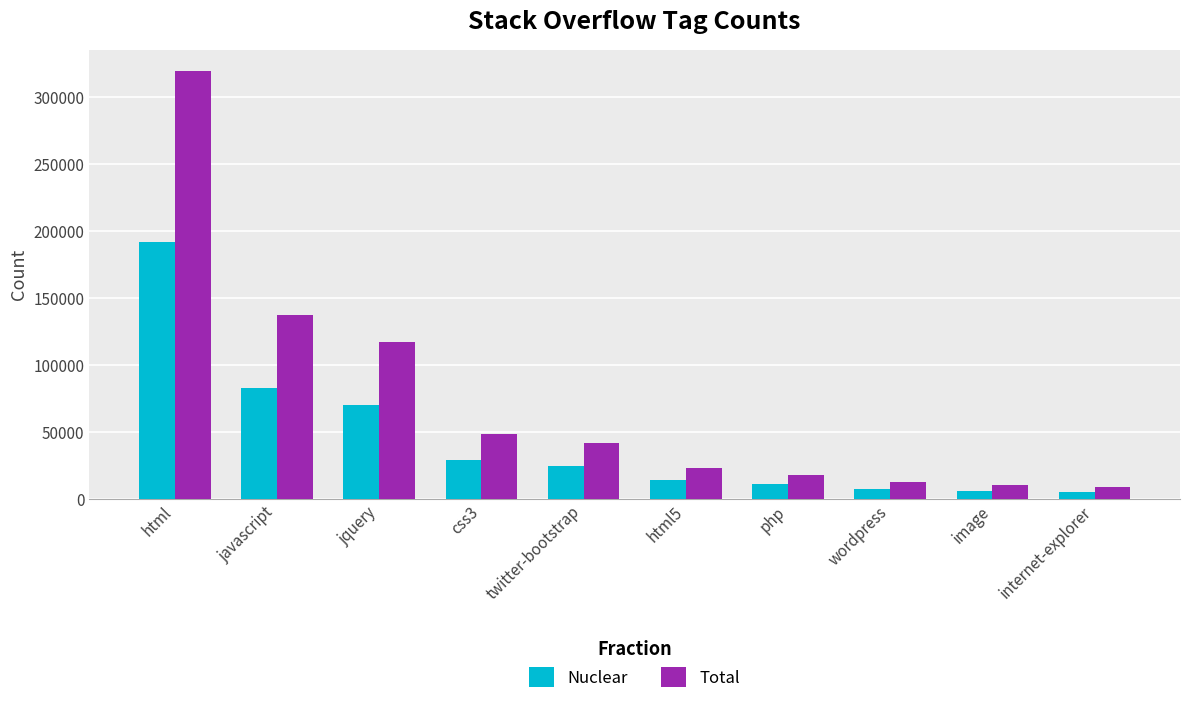

What position from the right is html?

10